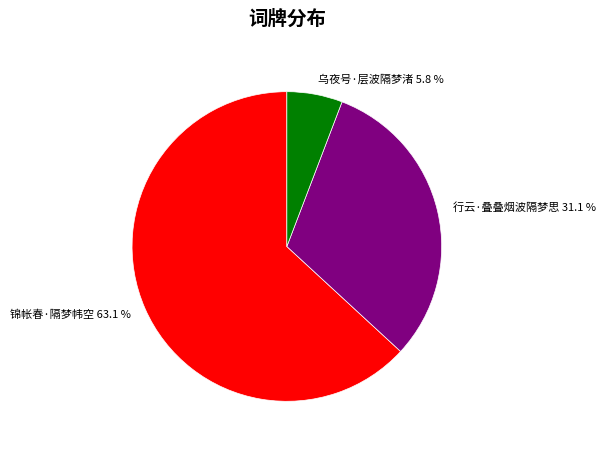

Rank the categories by value from lowest to highest.

乌夜号·层波隔梦渚, 行云·叠叠烟波隔梦思, 锦帐春·隔梦帏空